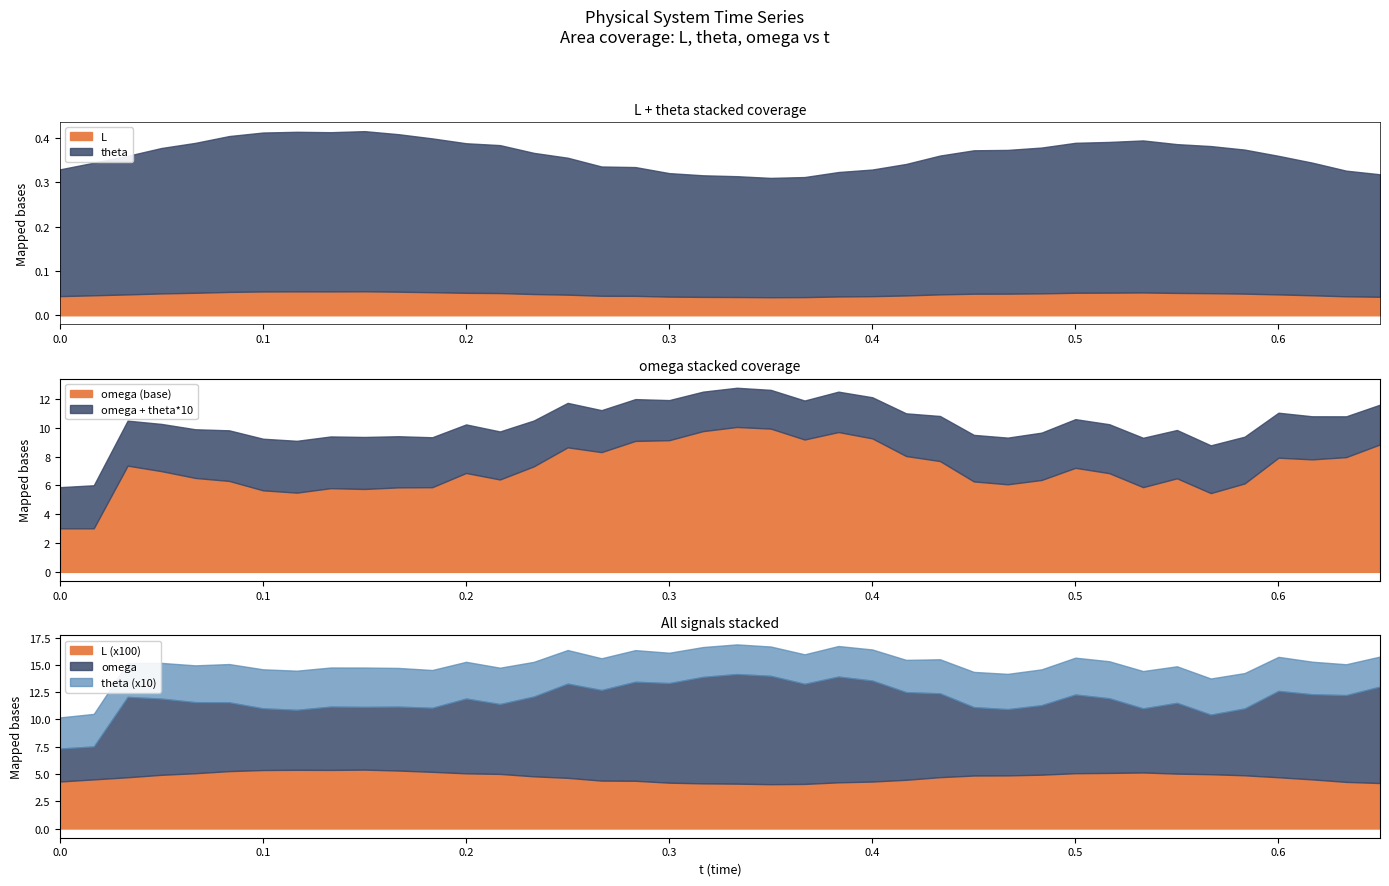

At which label does t reach its peak?

39